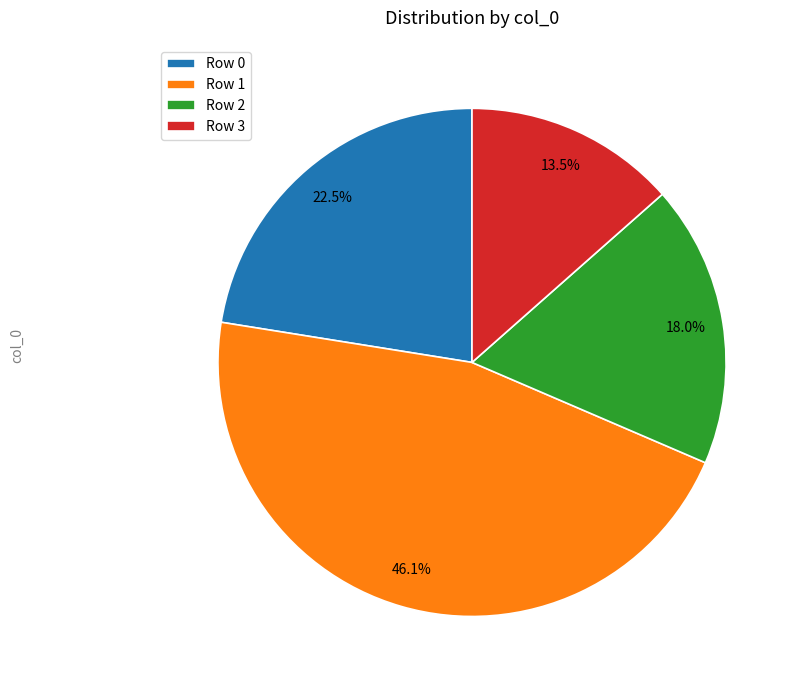

Is the sum of Row 0 and Row 3 greater than half?

No